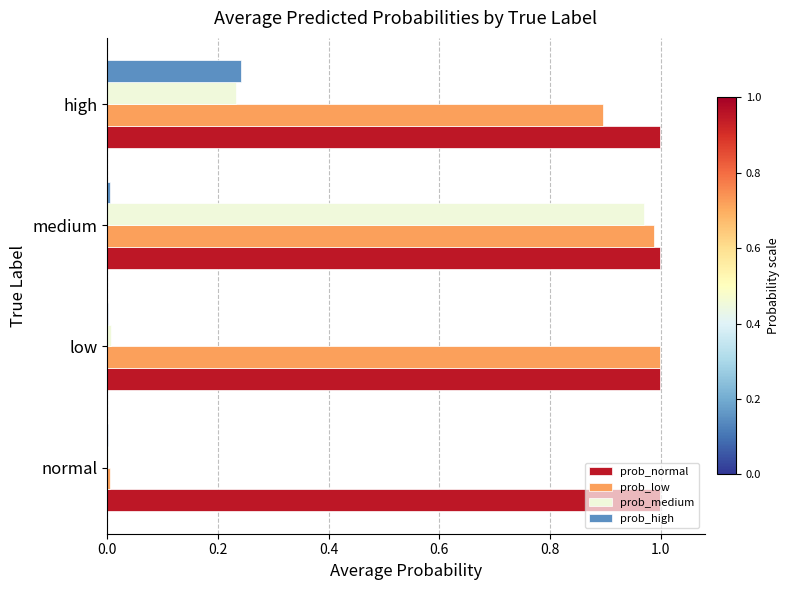

Which series changed the most between medium and high?

prob_medium